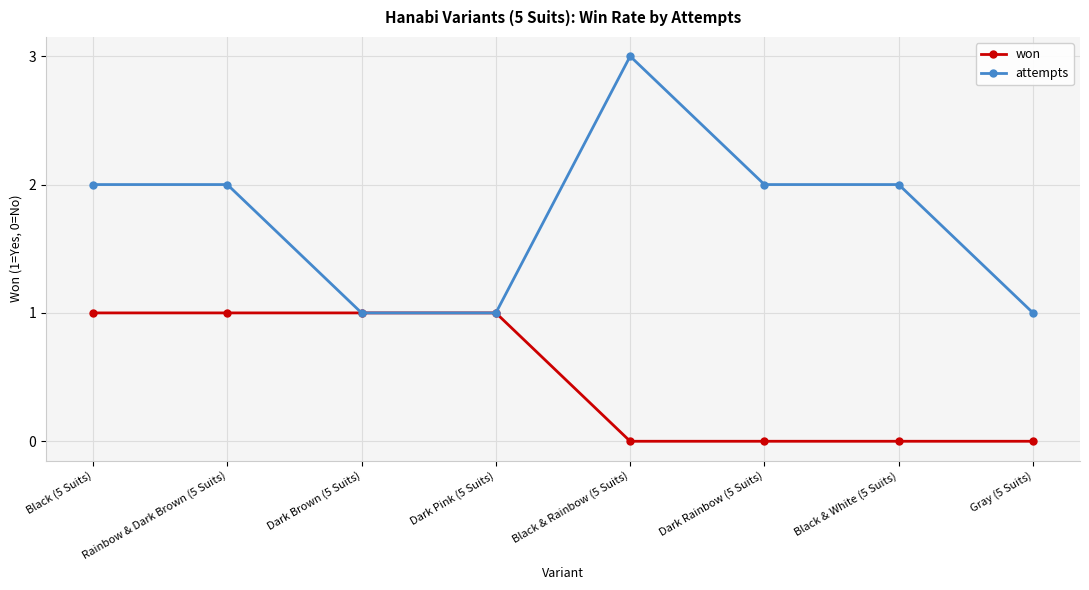

Which series has the widest spread of values?

attempts